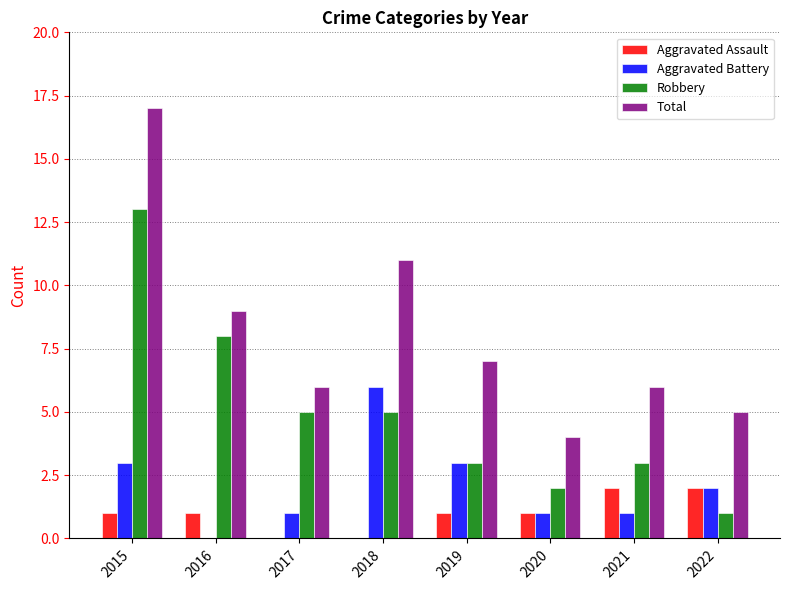

At which label is Robbery closest to 7?

2016